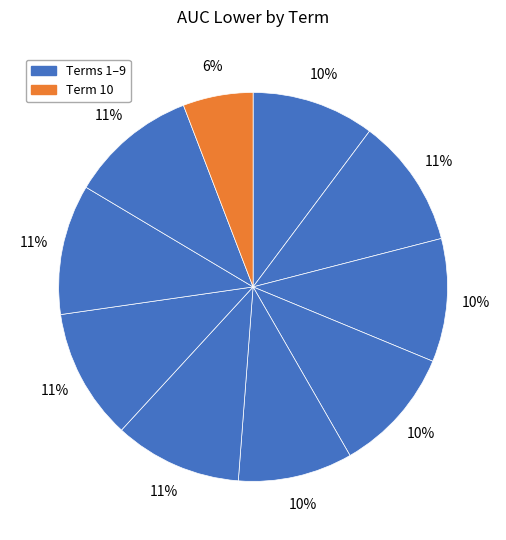

How many slices are in this pie chart?

10